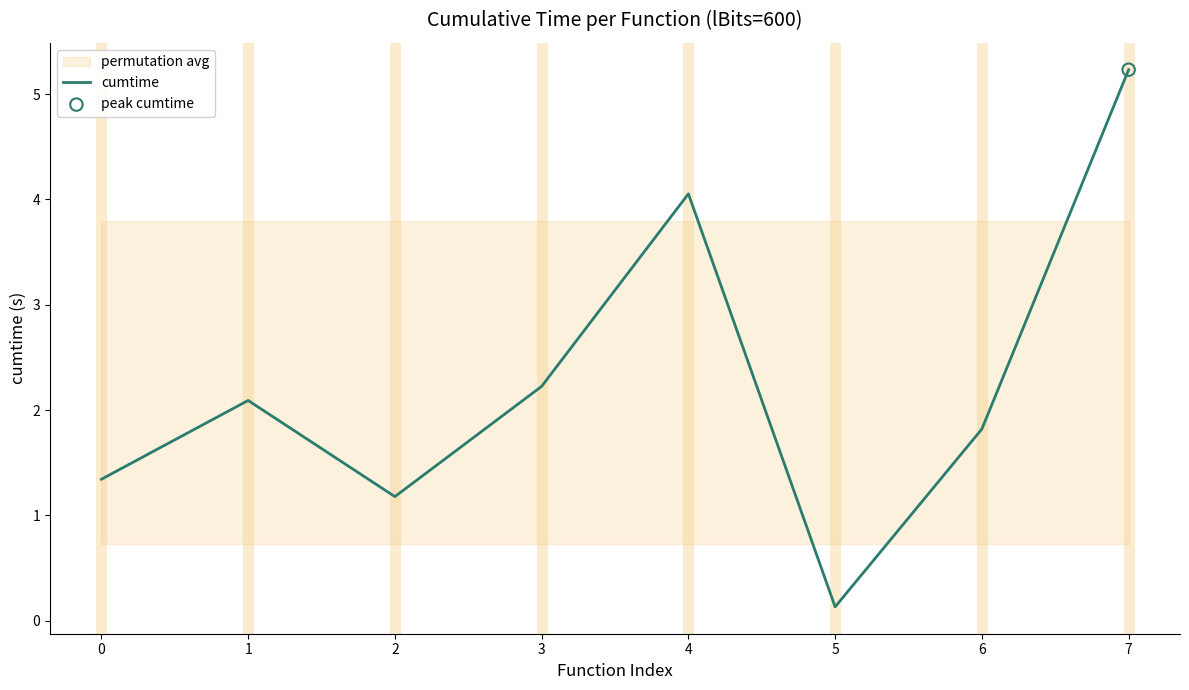

Between 3 and 2, which is larger?

3